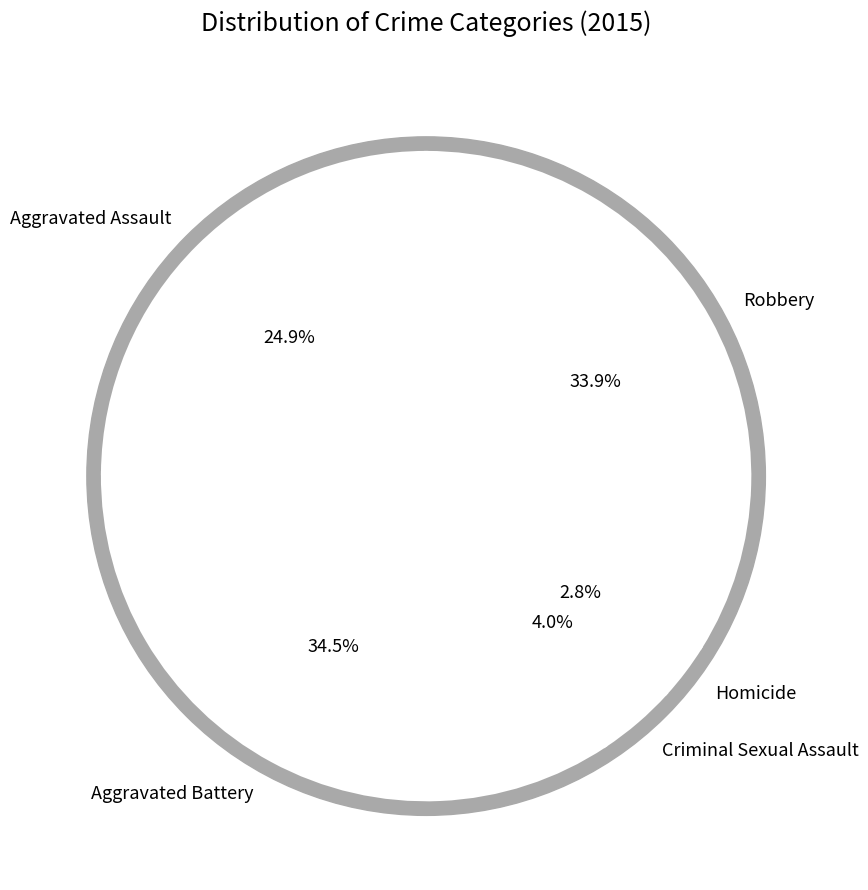

Does Aggravated Battery account for over 50% of the chart?

No